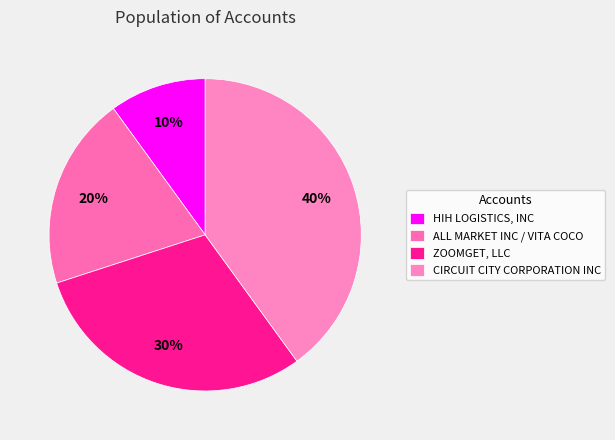

Is there a majority slice in this chart?

No